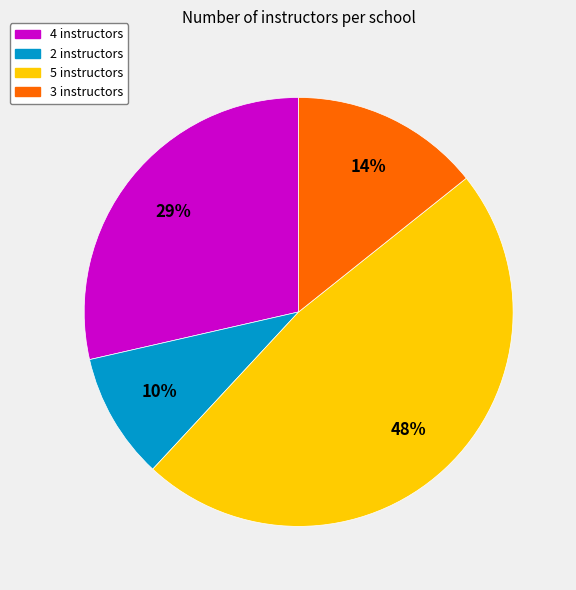

Does 3 instructors represent more than half of the total?

No